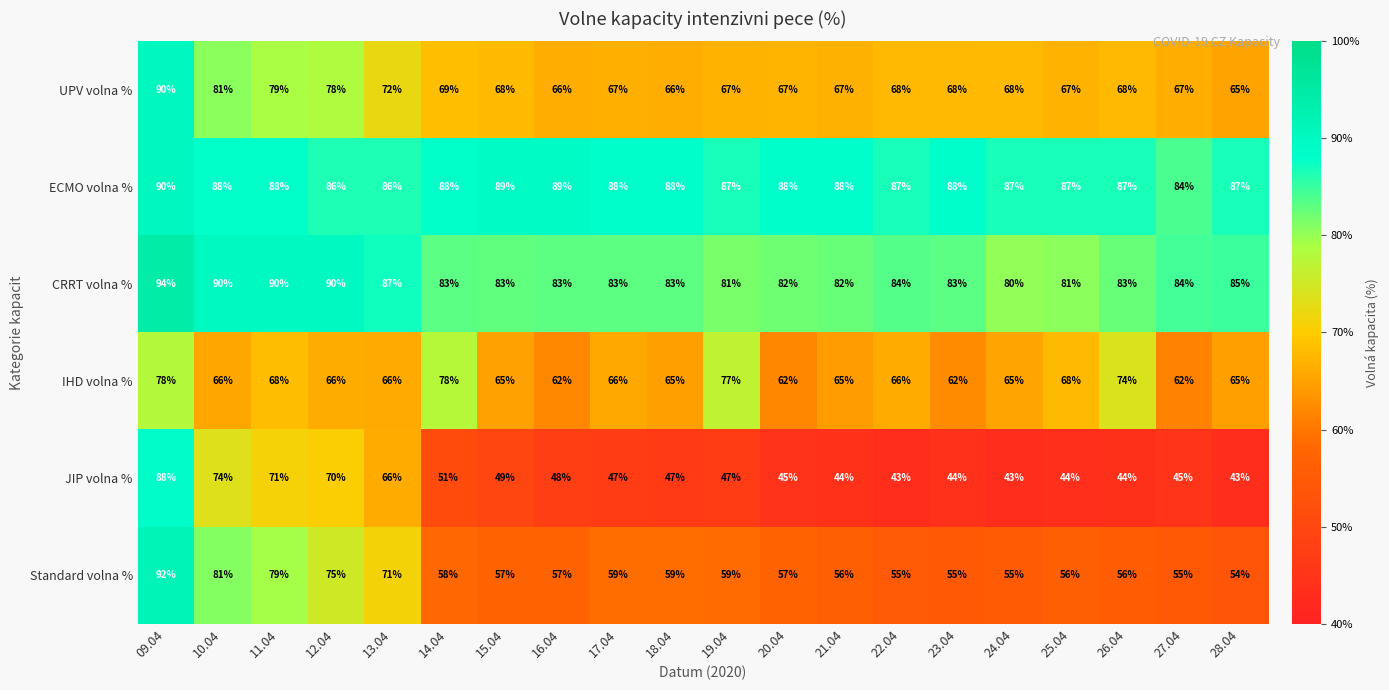

Is it true that ECMO volna % equals 148 at 17.04?

False